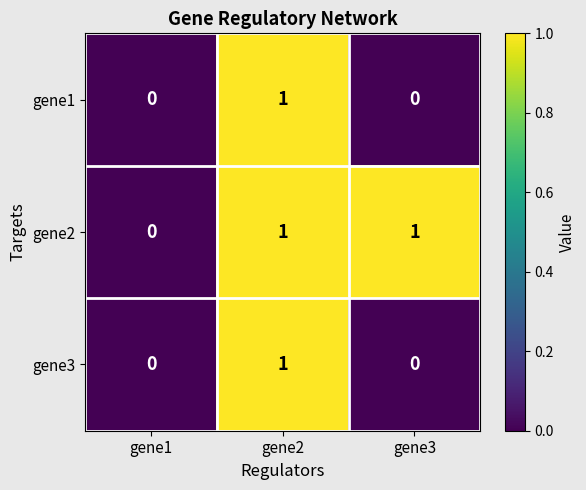

Which category has the highest value in the gene3 series?

gene2